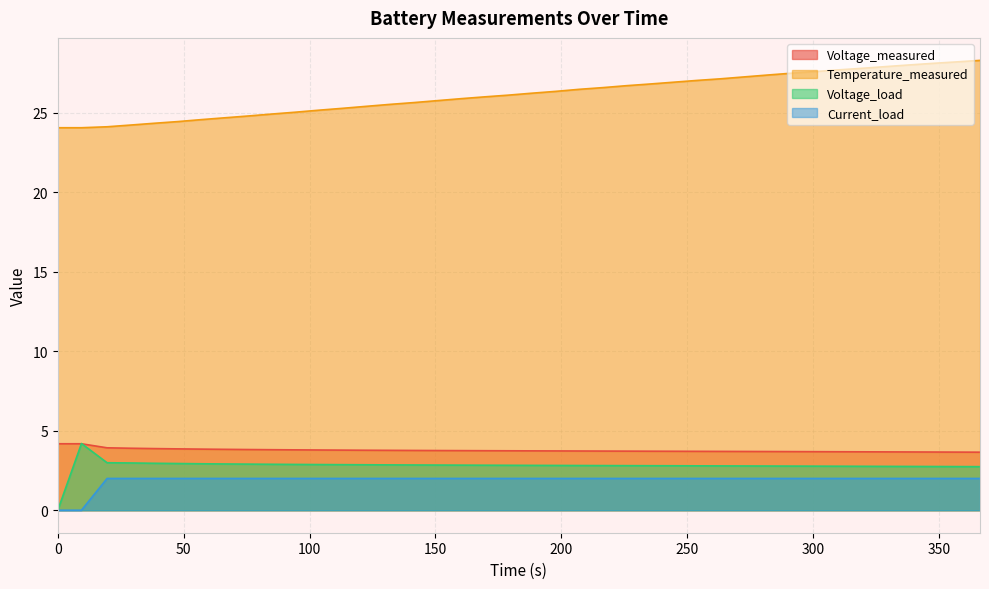

True or false: Voltage_load and Current_load intersect in this chart.

True